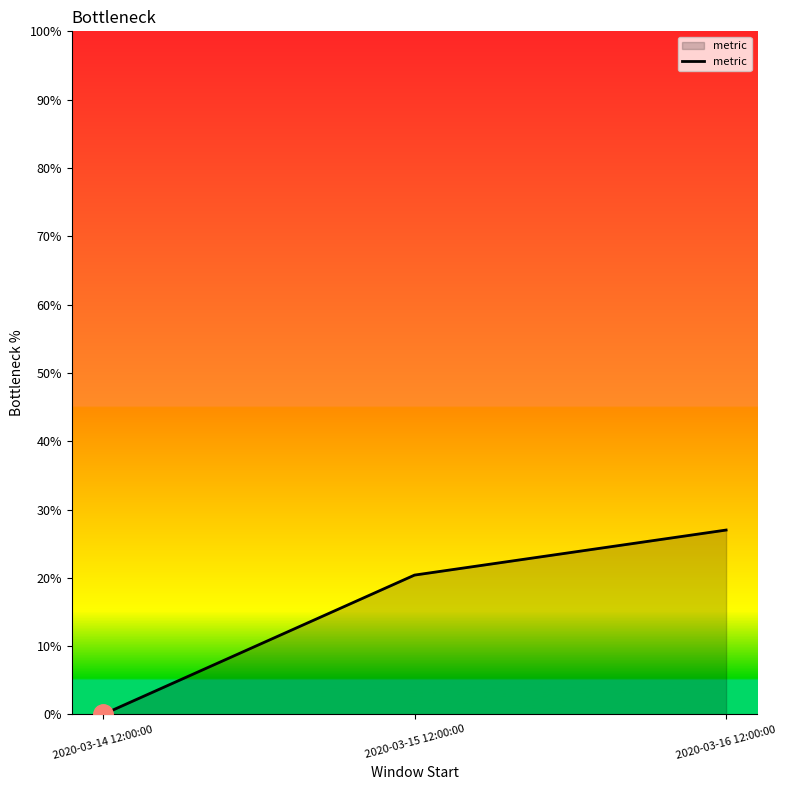

Rank the categories by value from lowest to highest.

2020-03-14 12:00:00, 2020-03-15 12:00:00, 2020-03-16 12:00:00